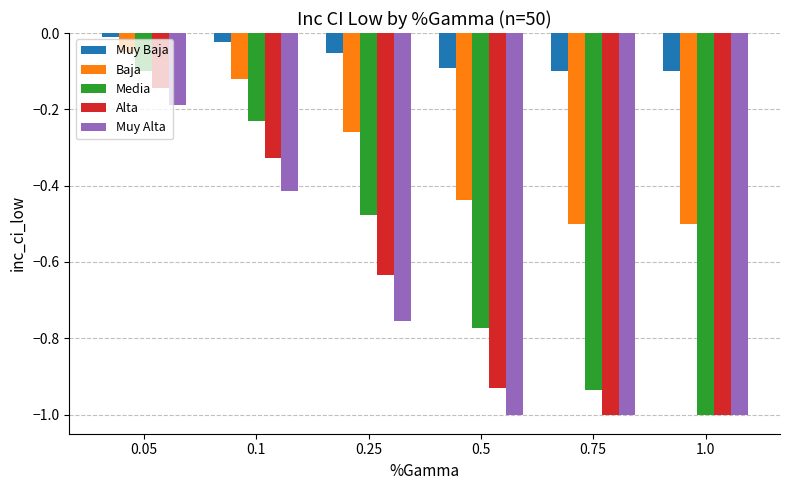

List the series in order of their peak value, highest first.

Muy Baja, Baja, Media, Alta, Muy Alta